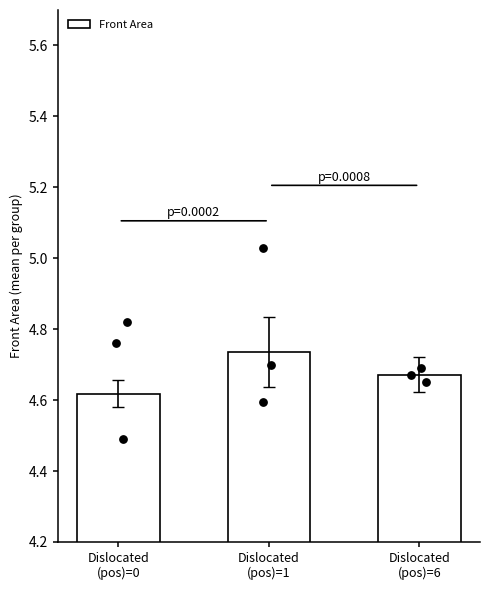

What is the change in value from Dislocated
(pos)=0 to Dislocated
(pos)=6?

+0.1